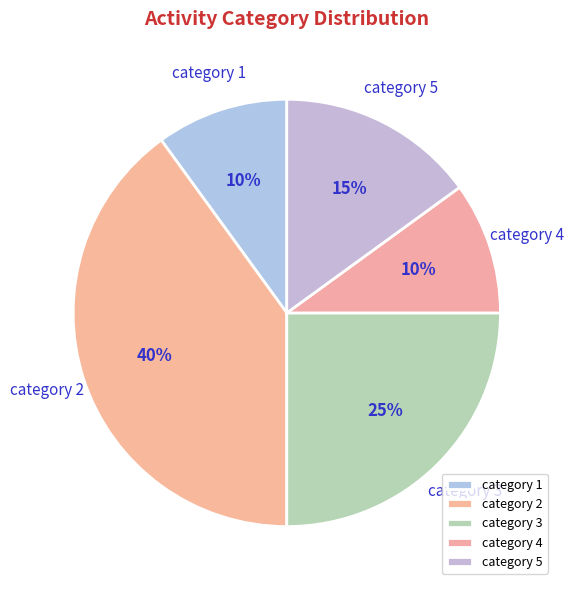

Is there a majority slice in this chart?

No